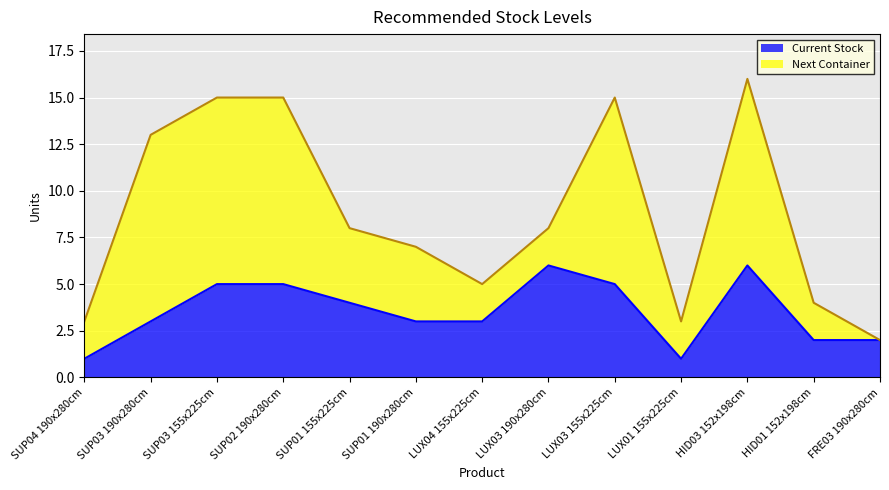

What is the difference between the maximum and second lowest values?

5